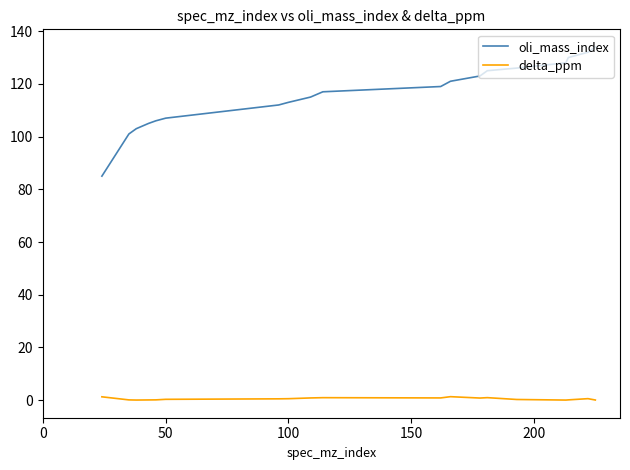

What is the sum of all delta_ppm values?

9.9